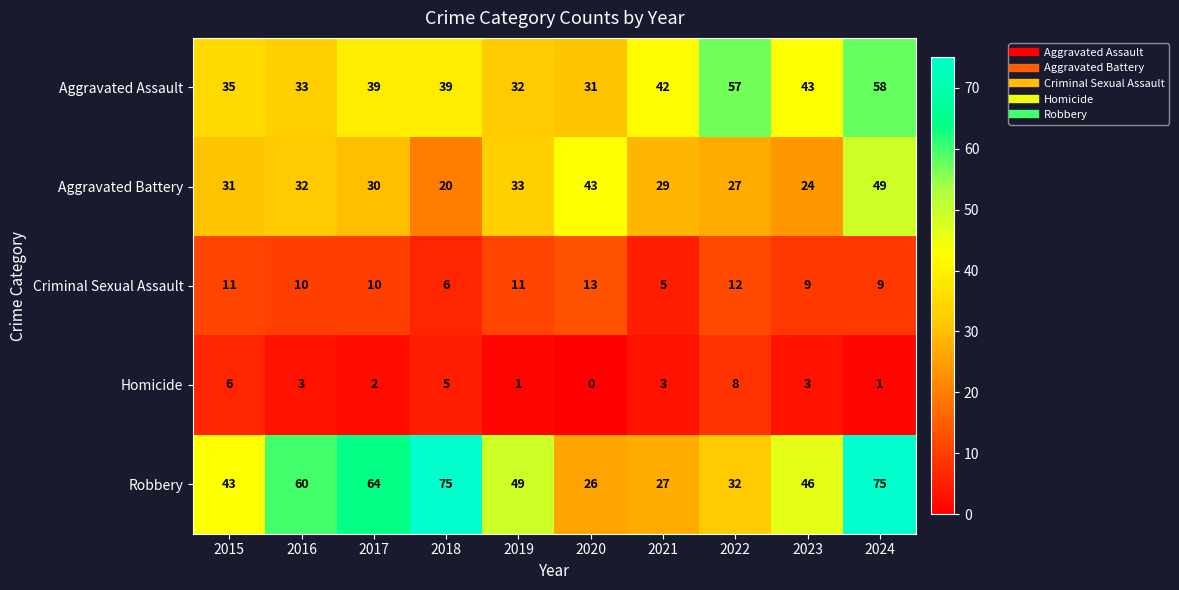

What is the total value across all series at 2021?

106